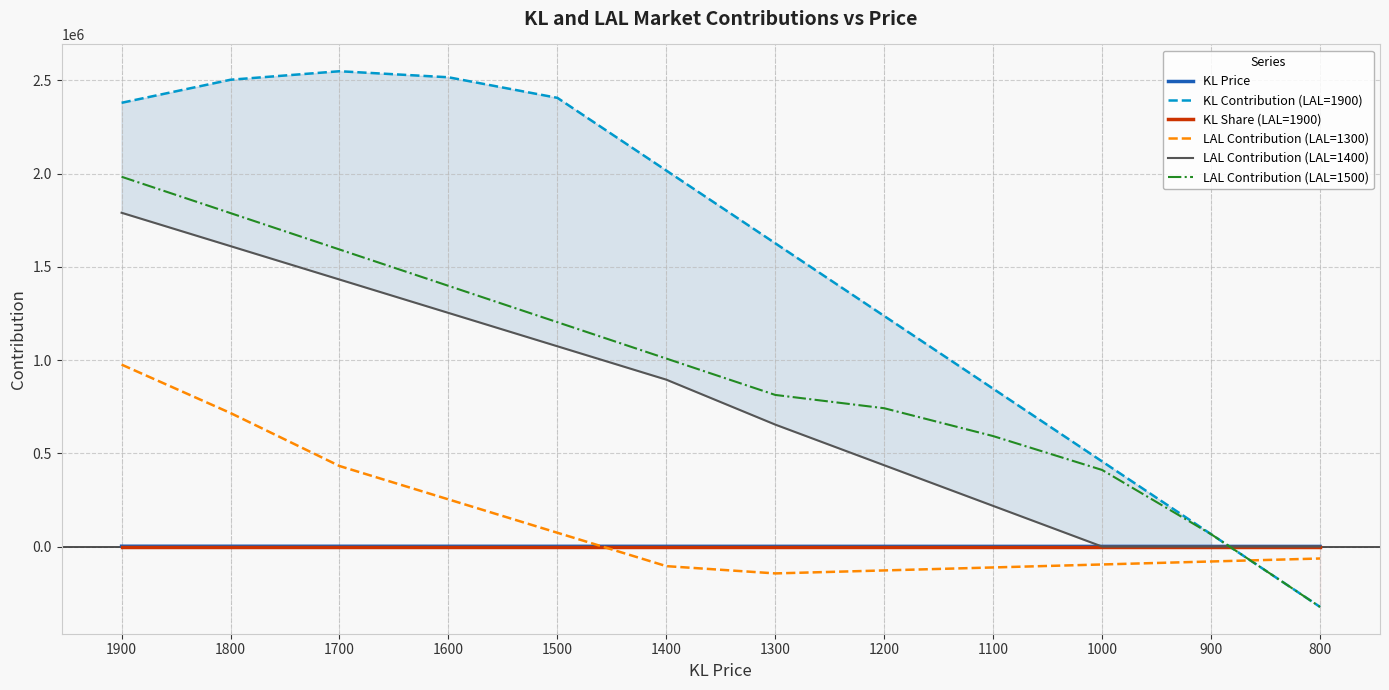

Reading left to right, extract all data points from this chart.

KL Price: 1900.0	1800.0	1700.0	1600.0	1500.0	1400.0	1300.0	1200.0	1100.0	1000.0	900.0	800.0
KL Contribution (LAL=1900): 2379780.0	2503410.0	2549040.0	2516670.0	2406300.0	2016300.0	1626300.0	1236300.0	846300.0	456300.0	66300.0	-323700.0
KL Share (LAL=1900): 0.6	0.7	0.8	0.9	1.0	1.0	1.0	1.0	1.0	1.0	1.0	1.0
LAL Contribution (LAL=1300): 975780.0	716040.0	432080.0	253070.0	74060.0	-104940.0	-143910.0	-127920.0	-111930.0	-95940.0	-79950.0	-63960.0
LAL Contribution (LAL=1400): 1790100.0	1611090.0	1432080.0	1253070.0	1074060.0	895050.0	654030.0	436020.0	218010.0	0.0	0.0	0.0
LAL Contribution (LAL=1500): 1983150.0	1788150.0	1593150.0	1398150.0	1203150.0	1008150.0	813150.0	741780.0	592410.0	410670.0	66300.0	-323700.0